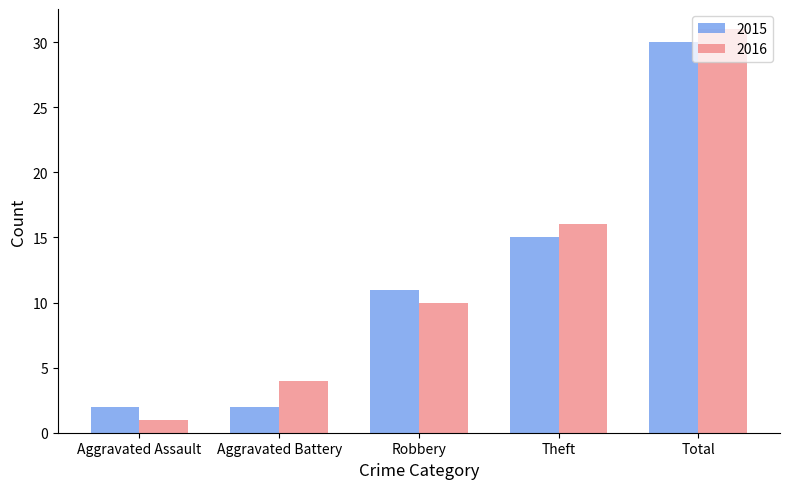

List the series in order of their overall mean, lowest first.

2015, 2016